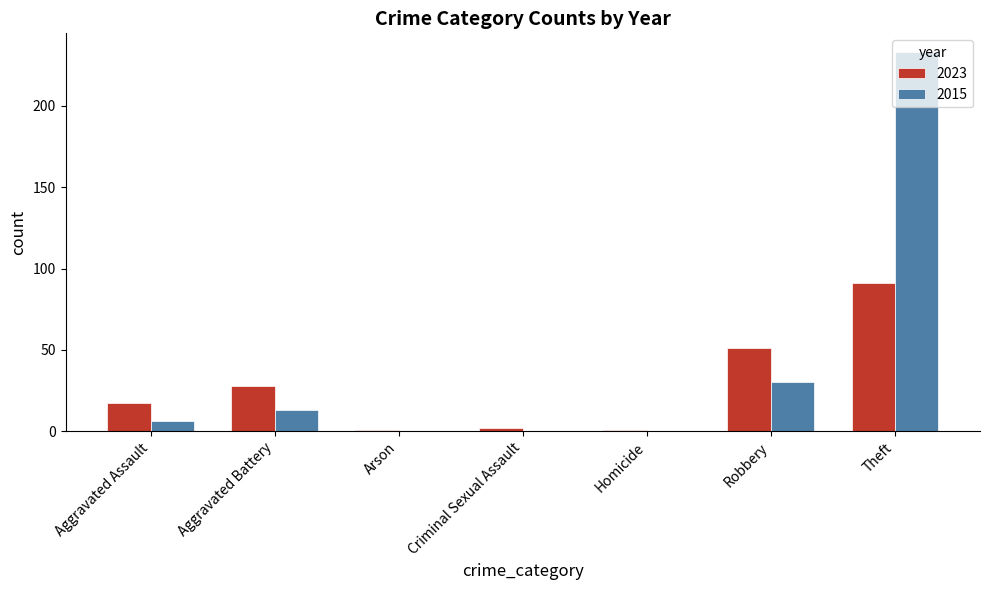

Does the chart contain stacked bars?

No